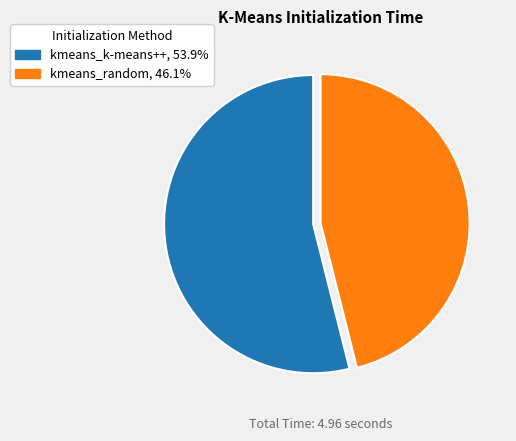

Which category has the biggest portion of the pie?

kmeans_k-means++